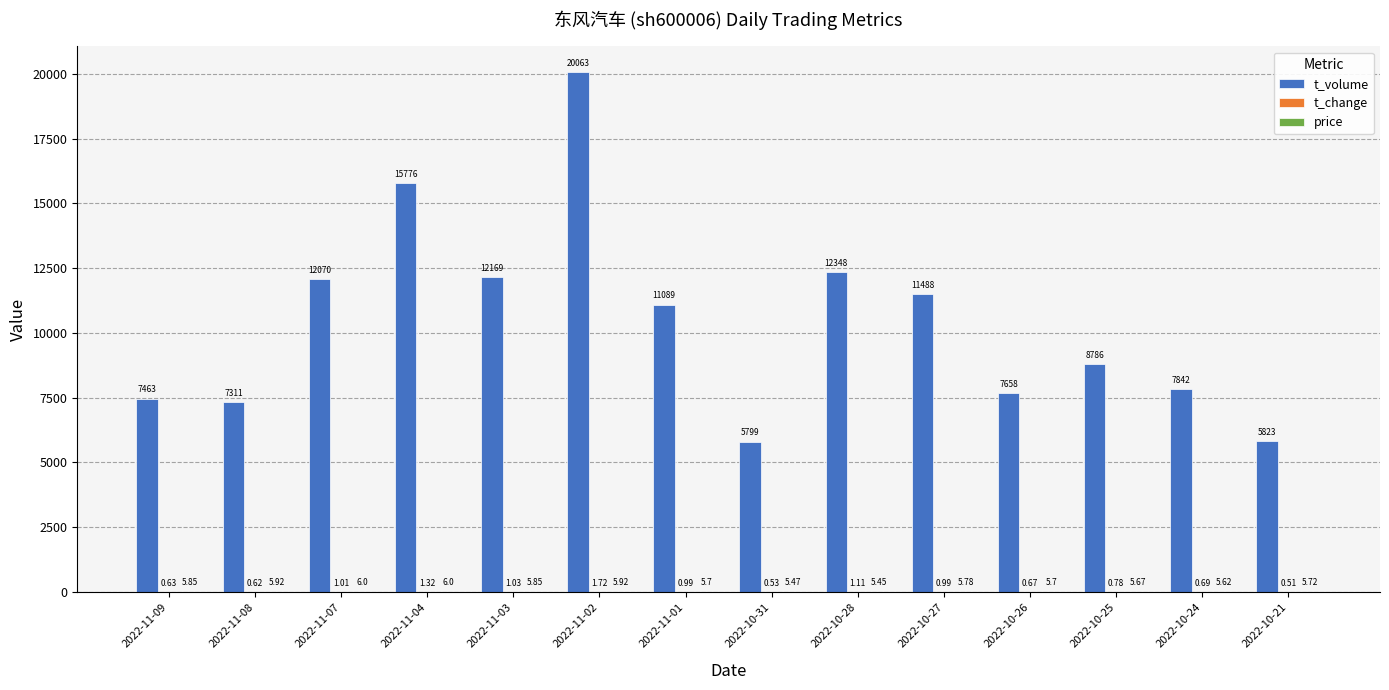

Which series has the largest total across all categories?

t_volume